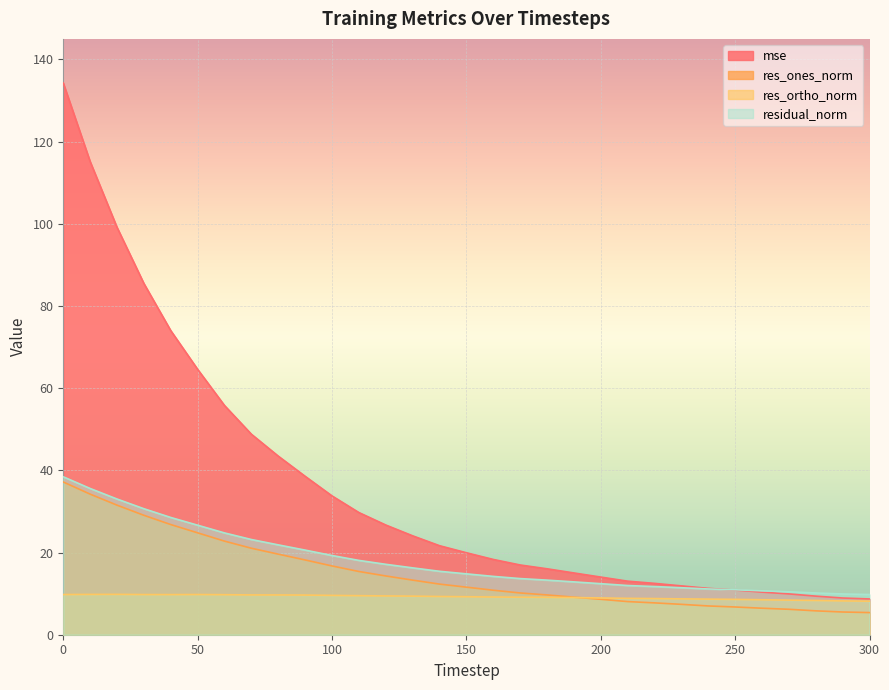

Does the chart display data point markers on the line(s)?

No